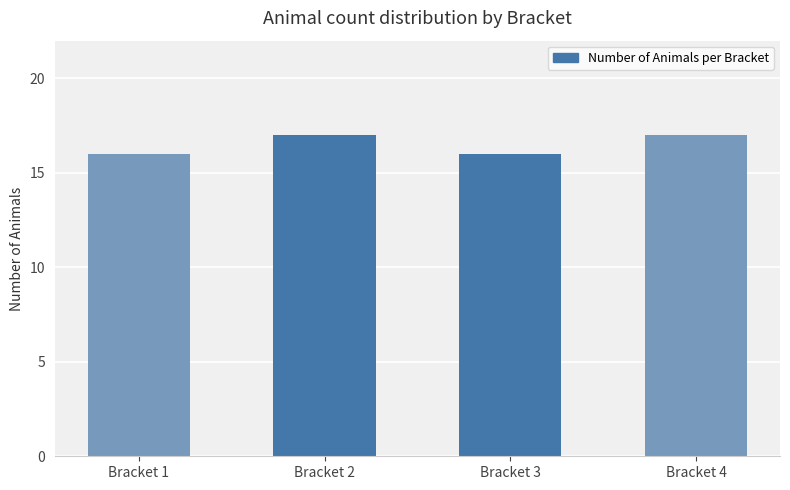

What is the ratio of the value at Bracket 2 to the value at Bracket 4?

1.0